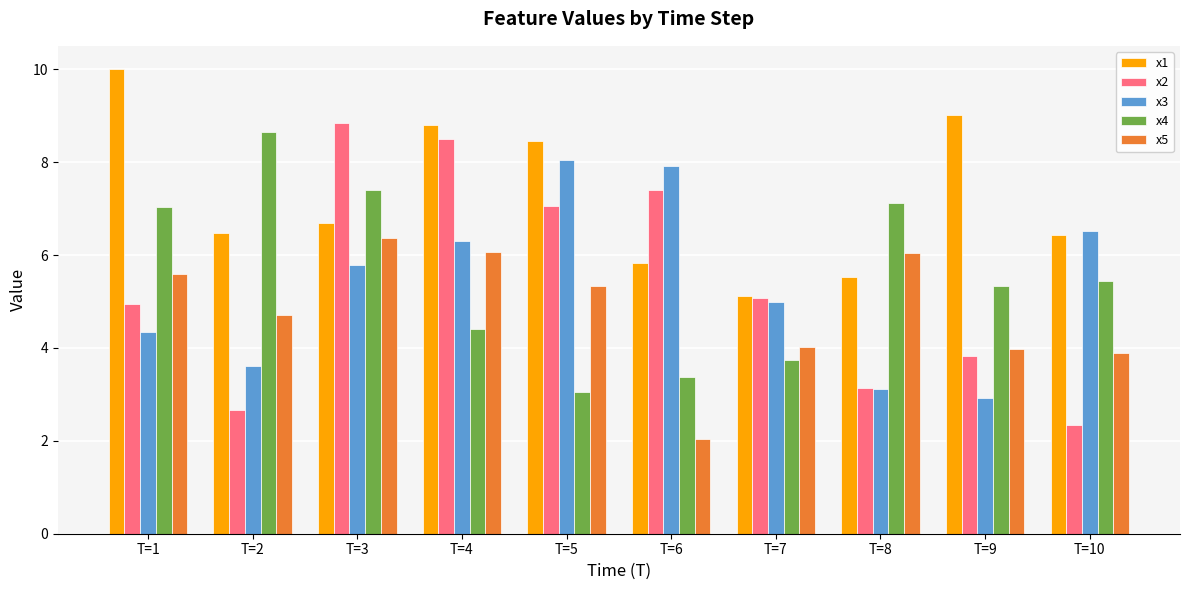

Is the value of x3 at T=2 greater than the value of x1 at T=6?

No